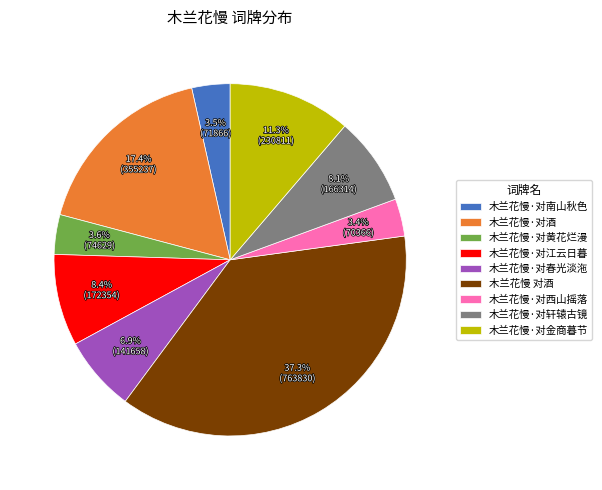

Which has a higher value, 木兰花慢·对春光淡沲 or 木兰花慢·对西山摇落?

木兰花慢·对春光淡沲